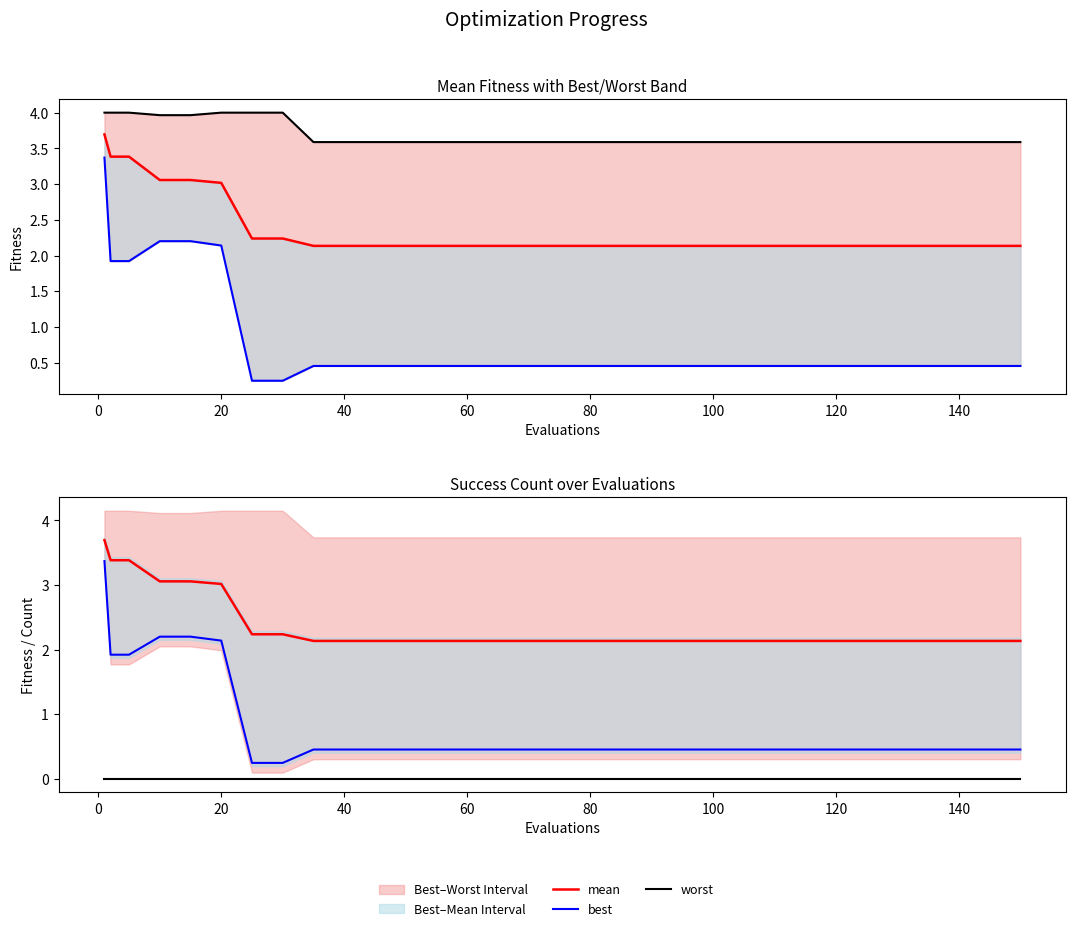

Is the value of worst at 120 greater than the value of mean at 14?

Yes